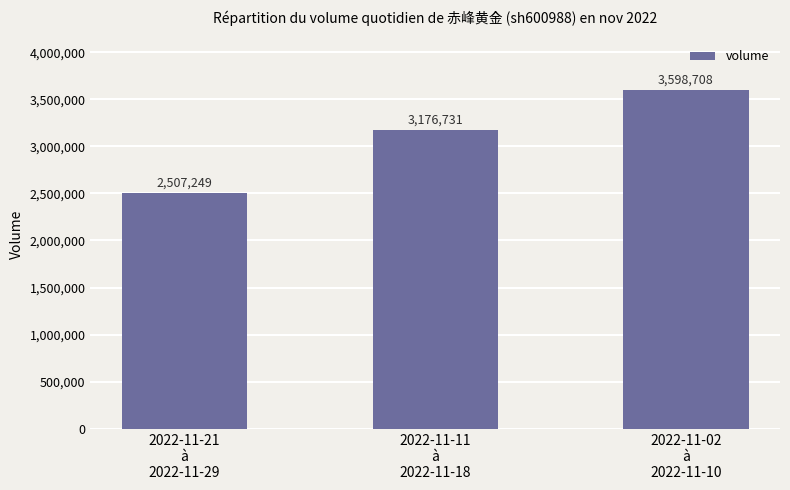

What is the label of the 2nd bar from the left?

2022-11-11
à
2022-11-18